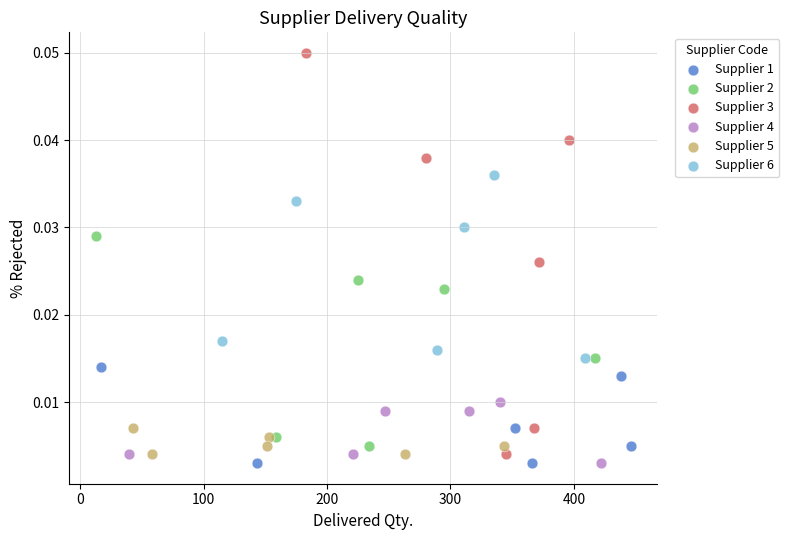

Which series has the largest Y range (max minus min)?

Supplier 3